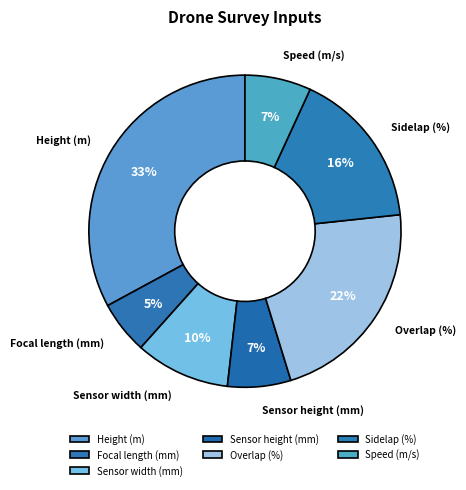

To the nearest percent, what is the average slice percentage?

14%